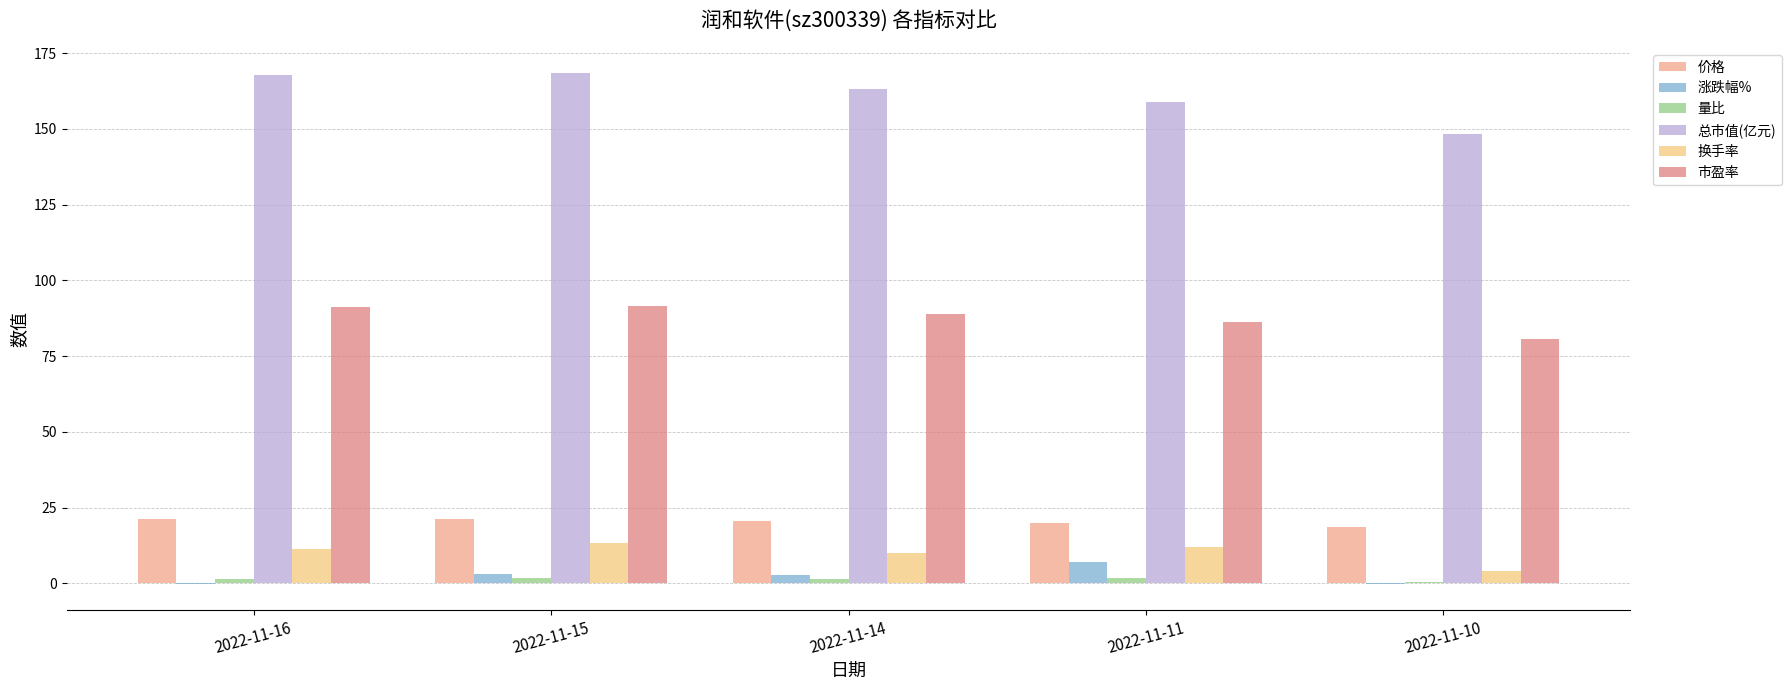

What is the spread (max minus min) of values at 2022-11-14?

161.7